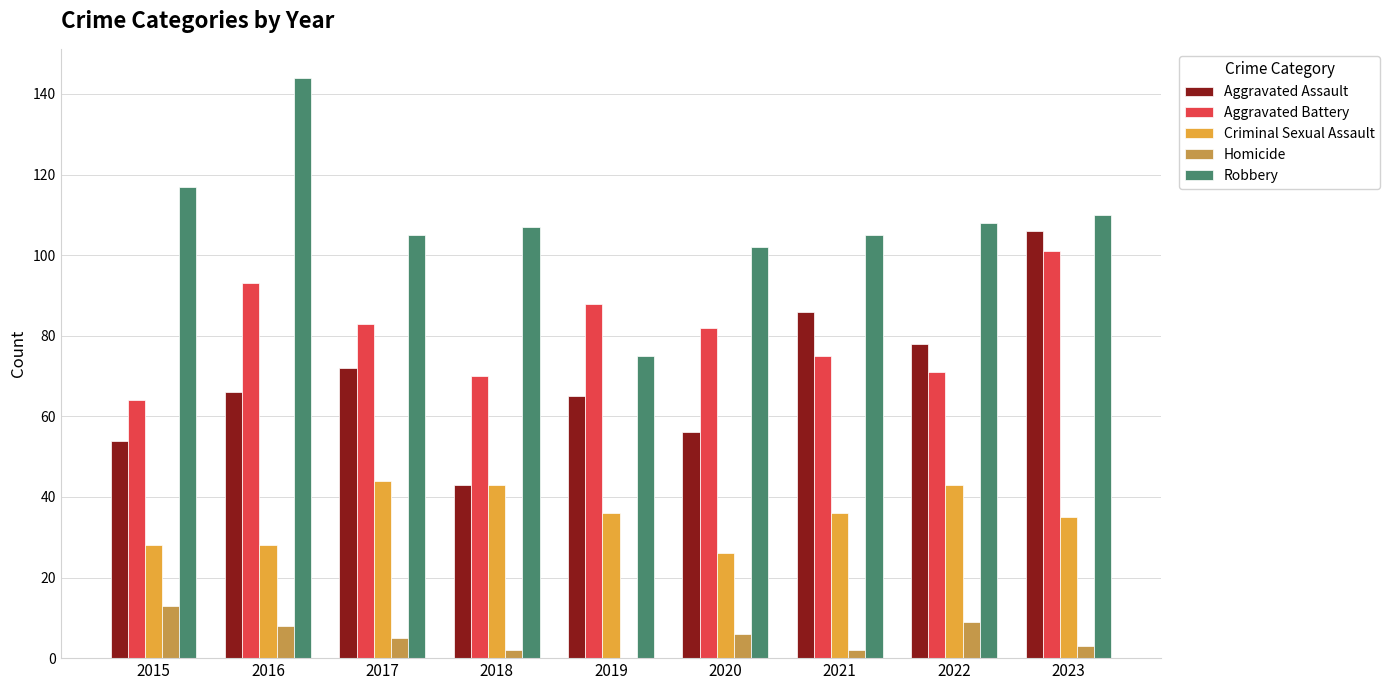

What is the difference between the Aggravated Battery values at 2021 and 2017?

8